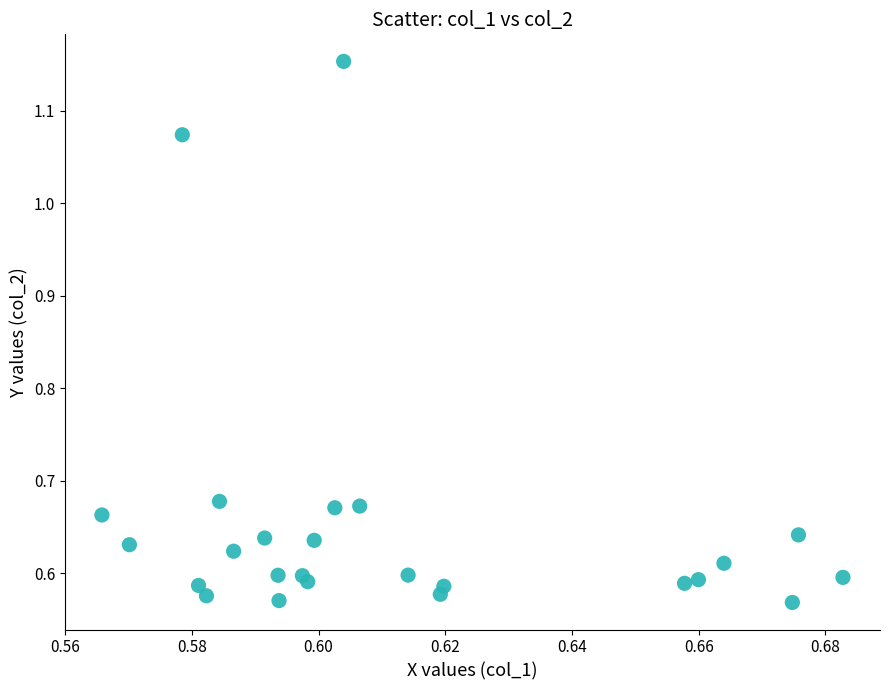

Count the number of points in this scatter plot.

25